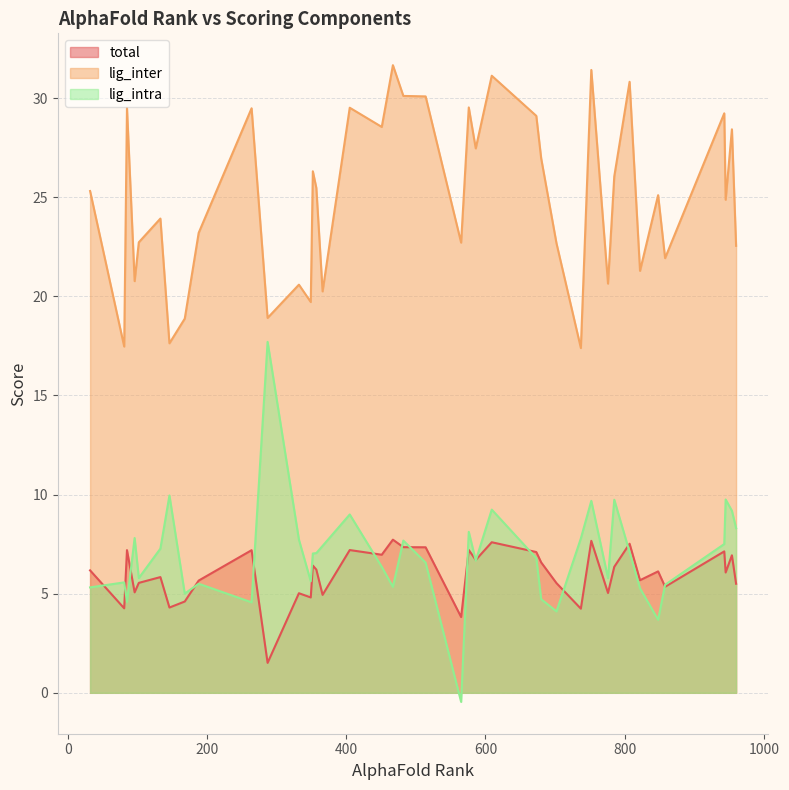

What is the difference between the highest and lowest values at 81?

13.2